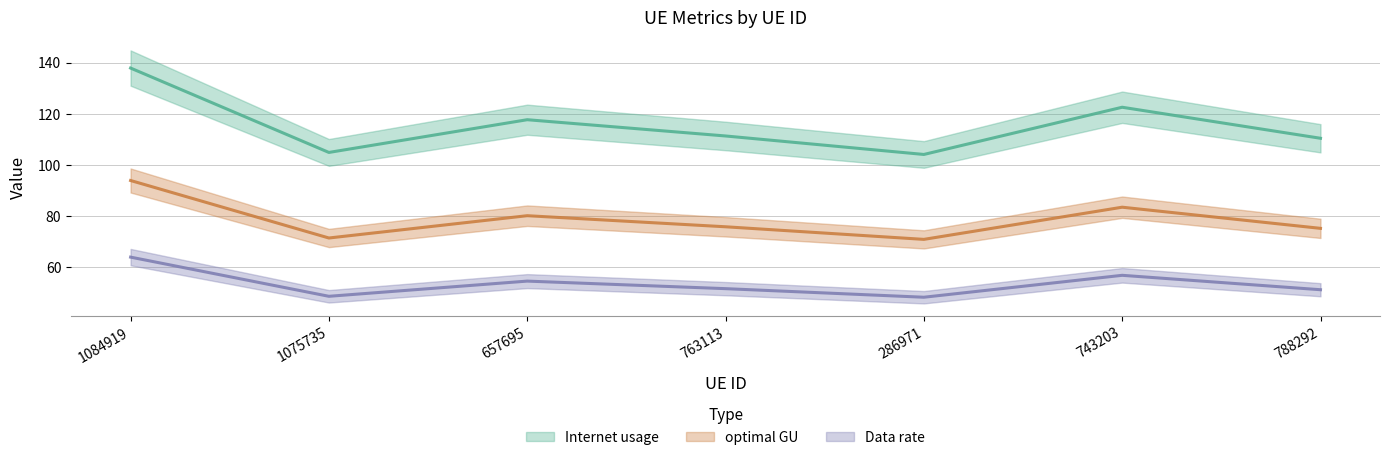

What is the spread (max minus min) of values at 1075735?

56.2